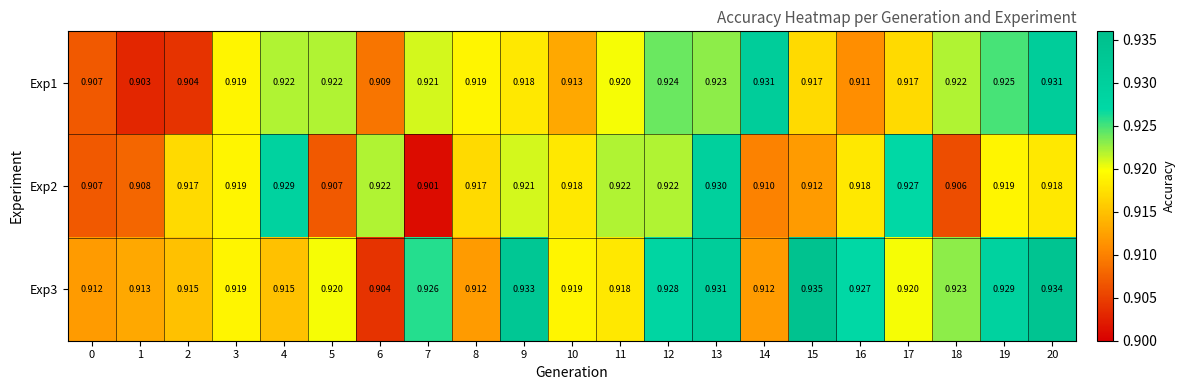

List the series in order of their peak value, lowest first.

Exp2, Exp1, Exp3